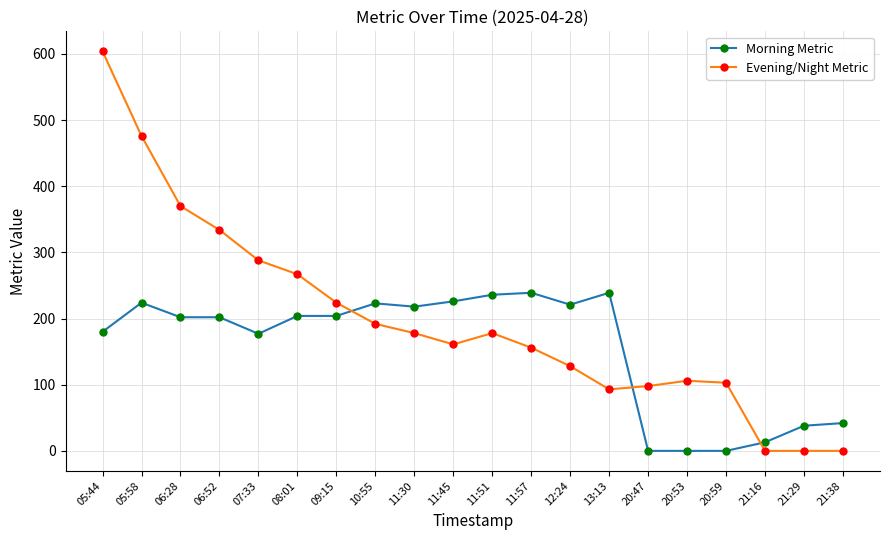

Which series changed the most between 06:28 and 08:01?

Evening/Night Metric